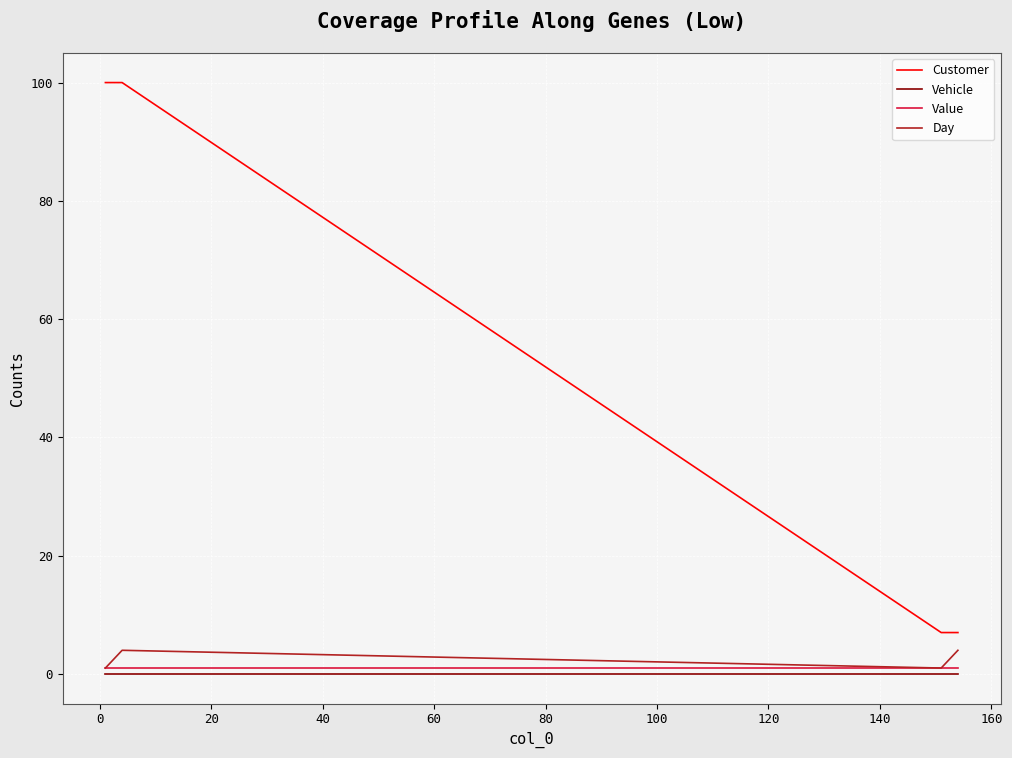

Which series has the largest range (max minus min)?

Customer